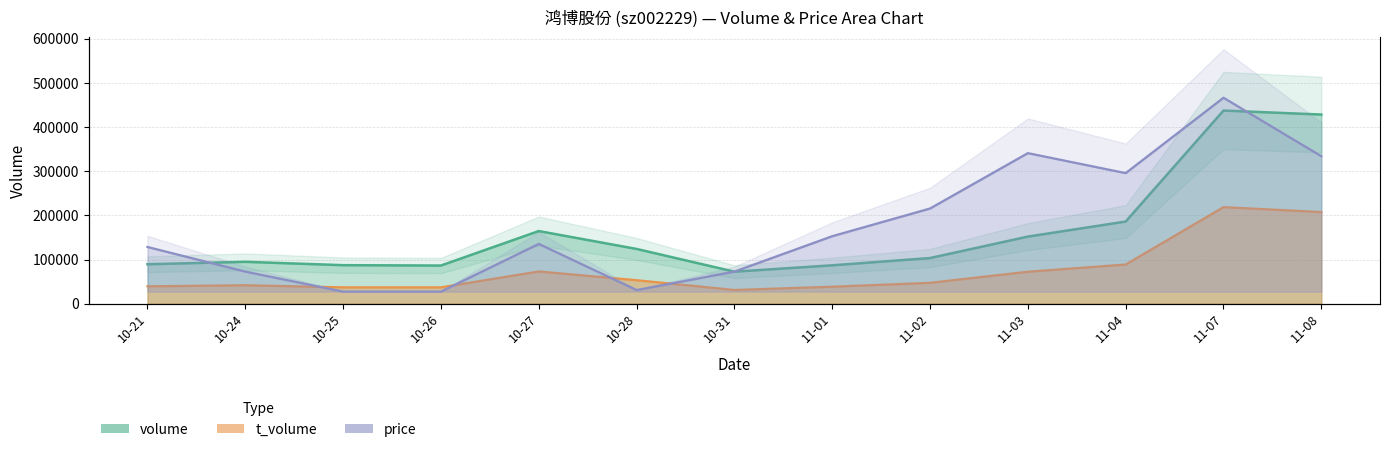

What is the sum of all volume values?

2114157.0